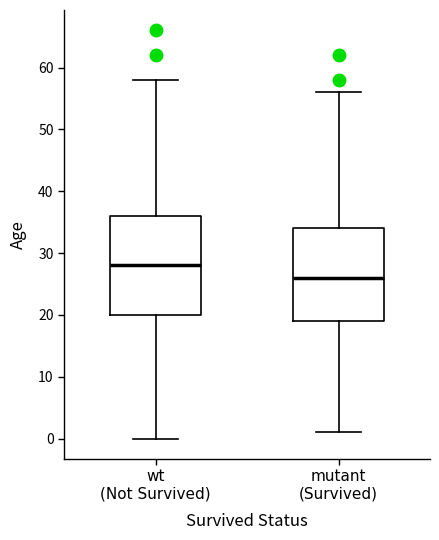

Comparing the boxes themselves (not the whiskers), which one is the tallest?

wt (Not Survived)